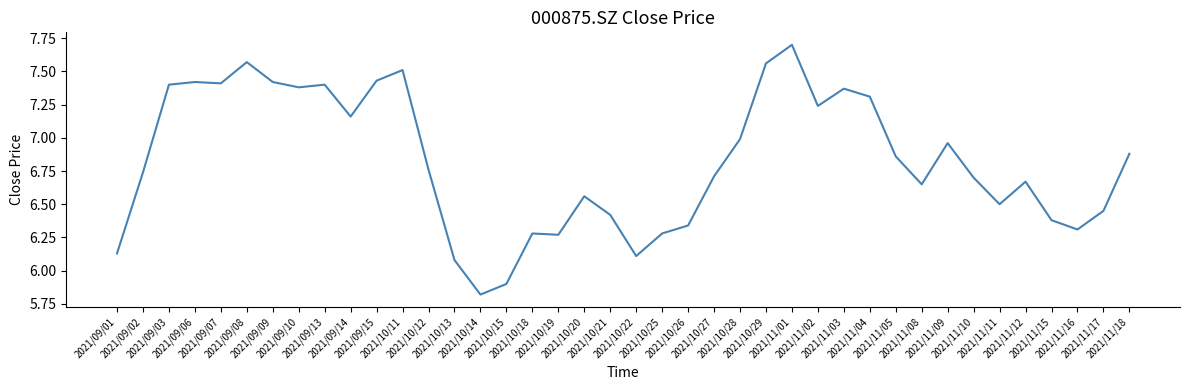

What is the change in value from 2021/11/09 to 2021/11/18?

-0.1